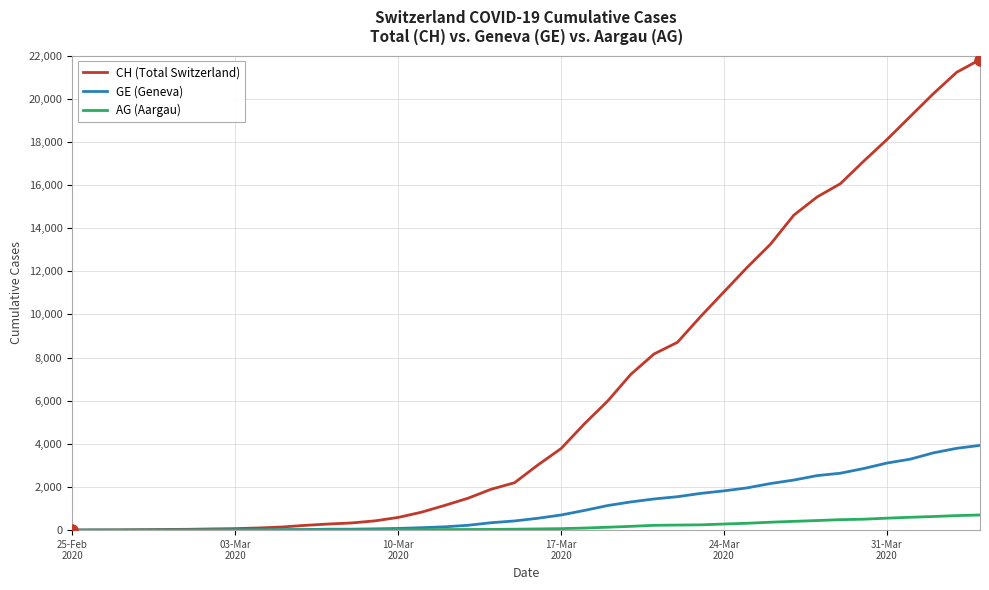

Which series has the largest range (max minus min)?

CH (Total Switzerland)